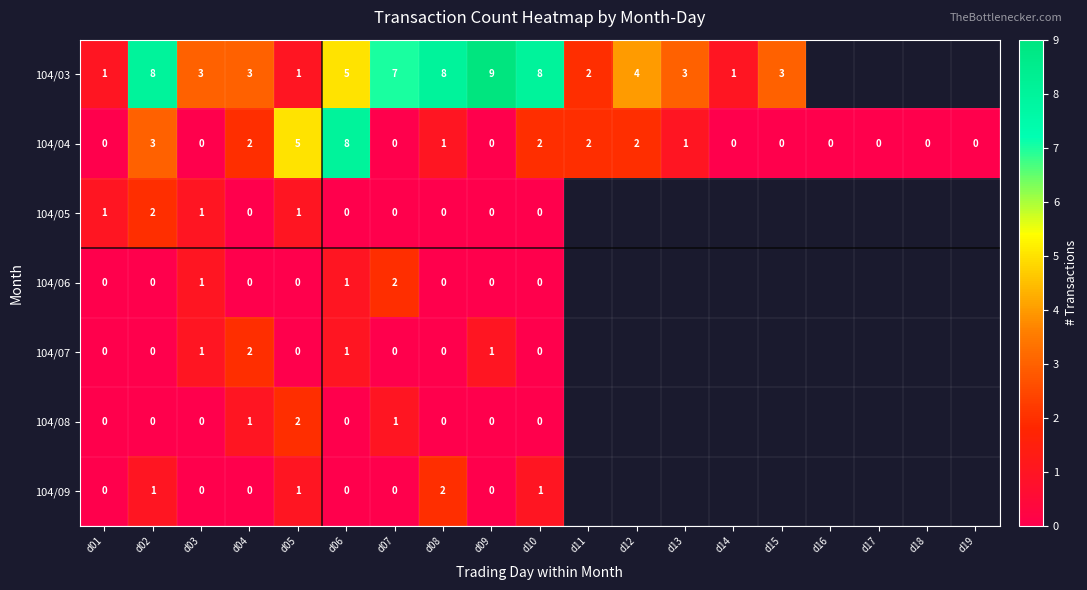

What is the sum of the 104/04 values at d15 and d05?

5